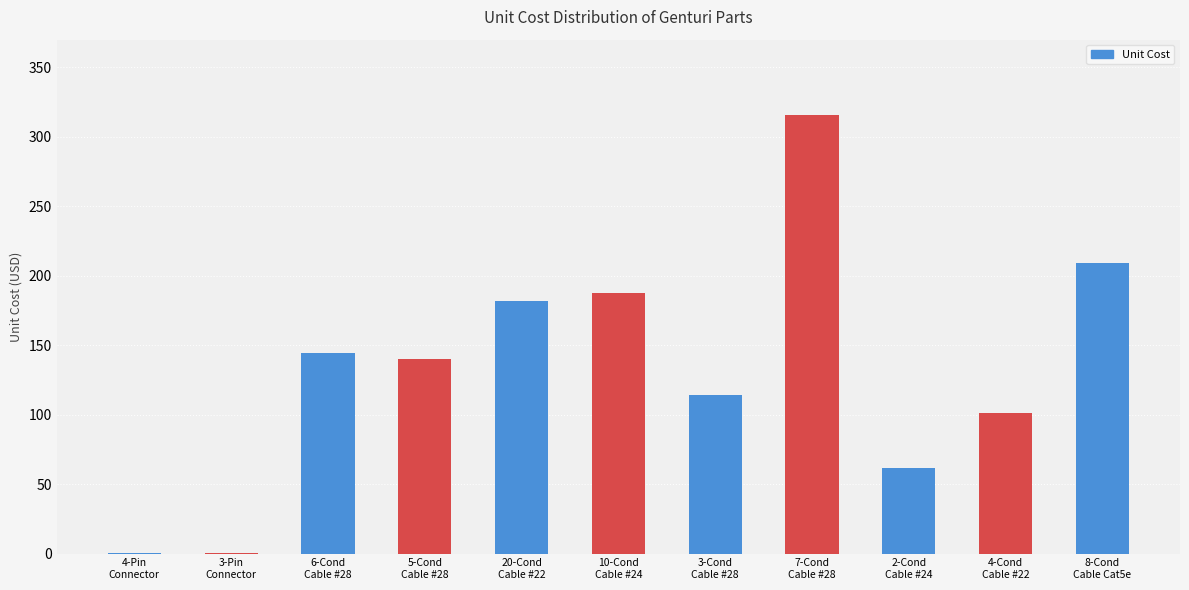

Are the bars horizontal?

No